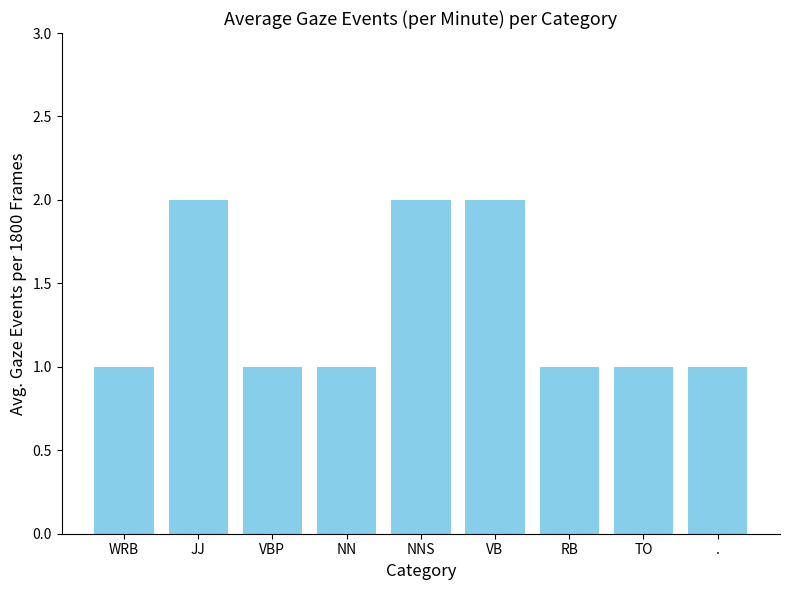

Count the values in the range 1 to 2.

9